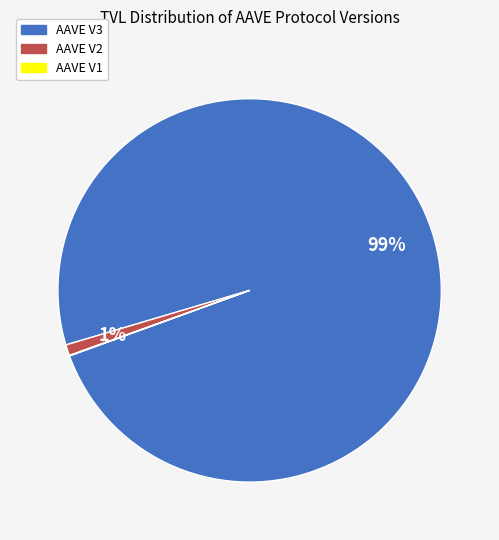

Does AAVE V2 represent more than half of the total?

No